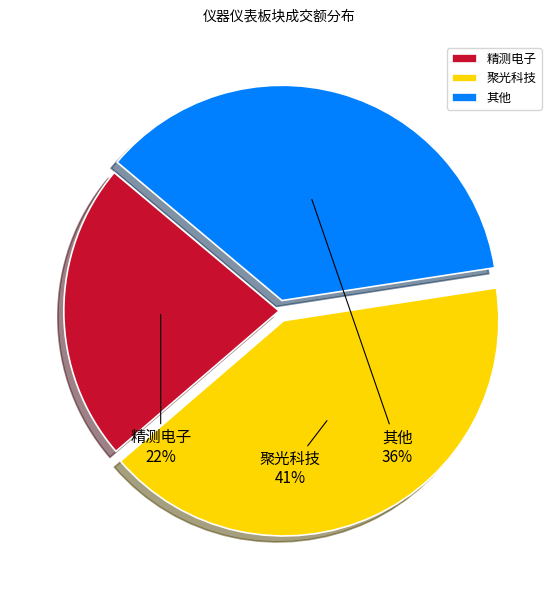

Which has a higher value, 精测电子 or 其他?

其他